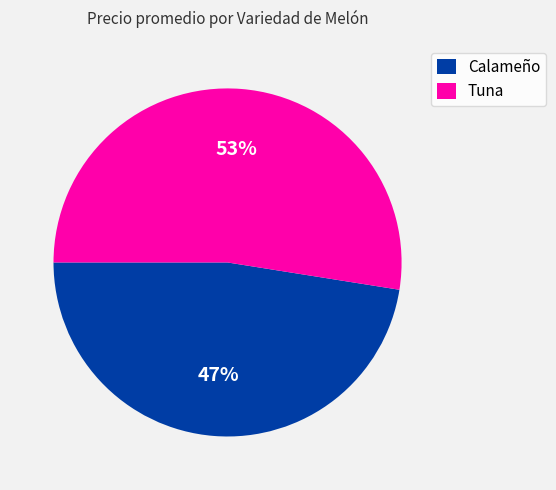

Is the sum of Calameño and Tuna greater than half?

Yes